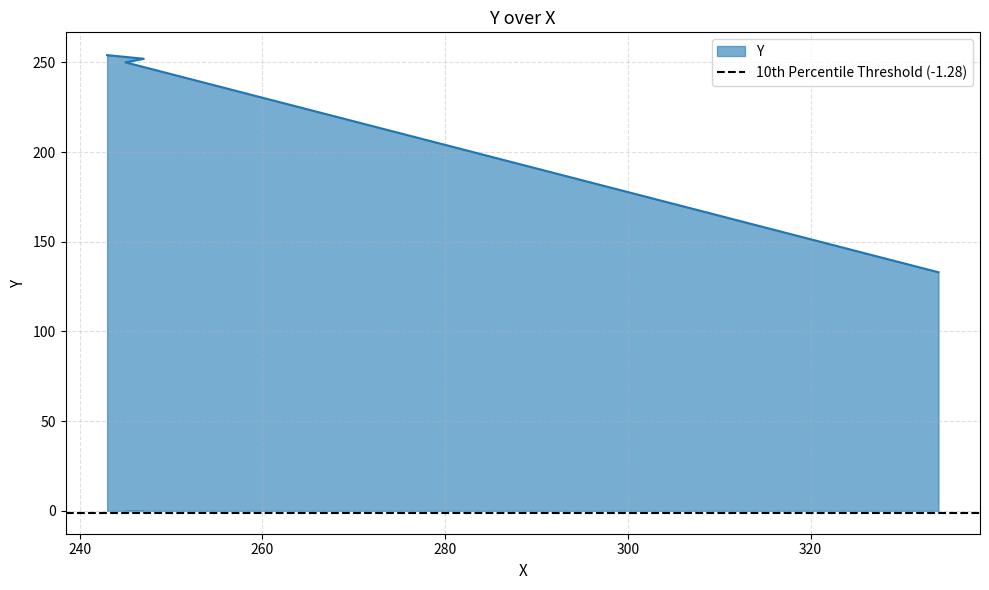

List the labels in order of value, largest first.

243, 247, 245, 334